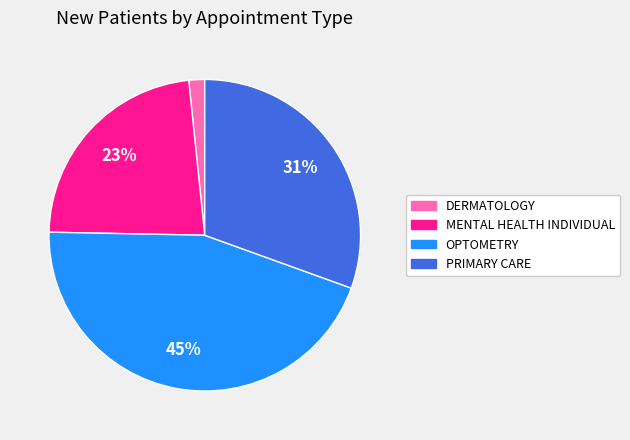

True or false: OPTOMETRY accounts for 45% of the total.

True